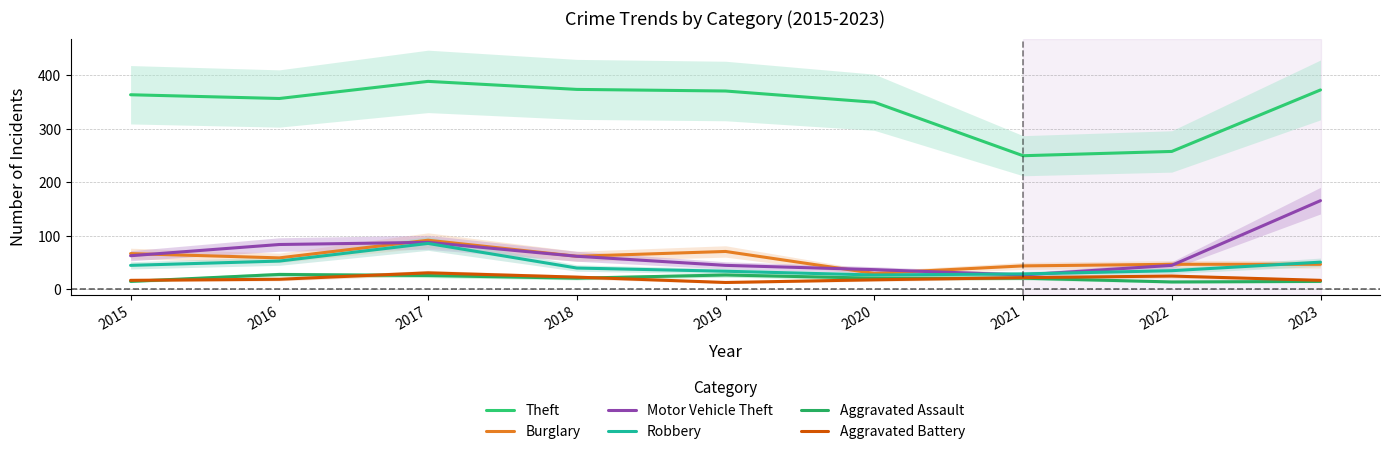

The Theft series shows 350 at 2020. True or false?

True